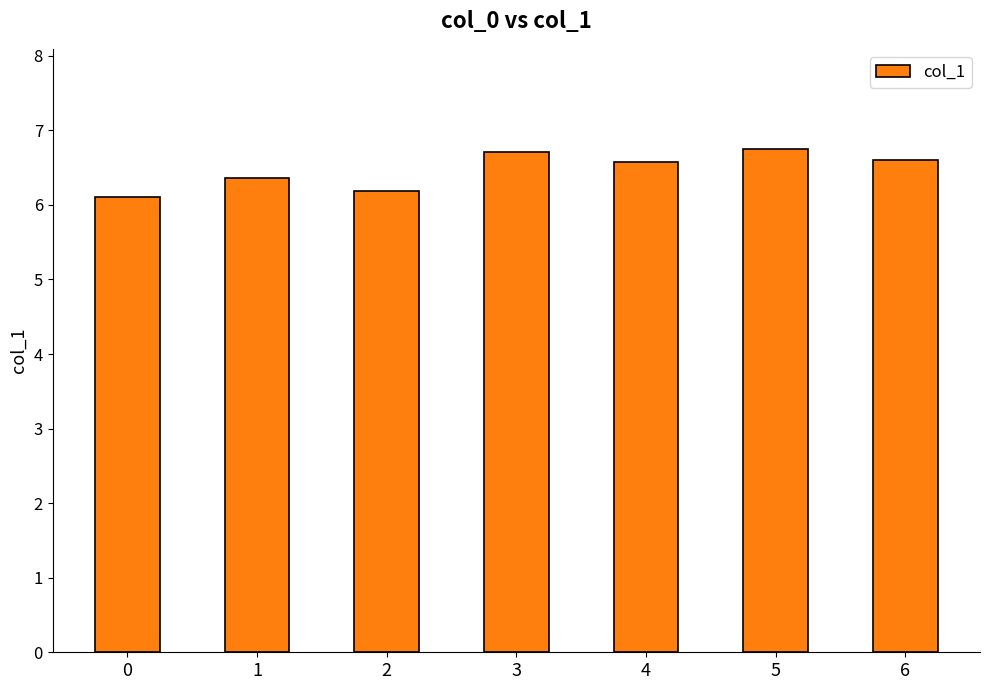

What is the change in value from 4 to 5?

+0.2